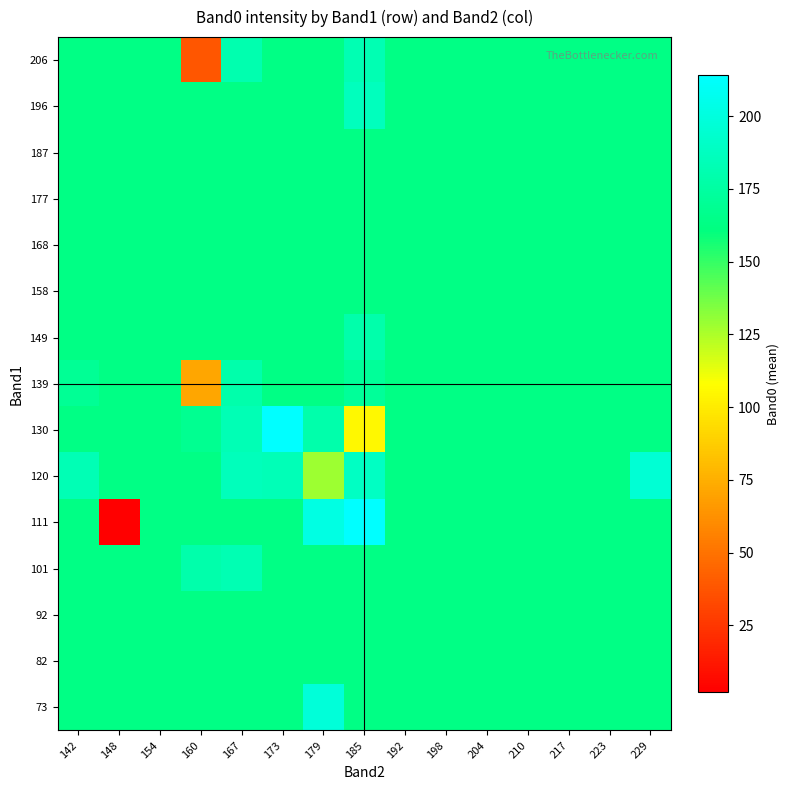

At which category is the sum across all series the highest?

167